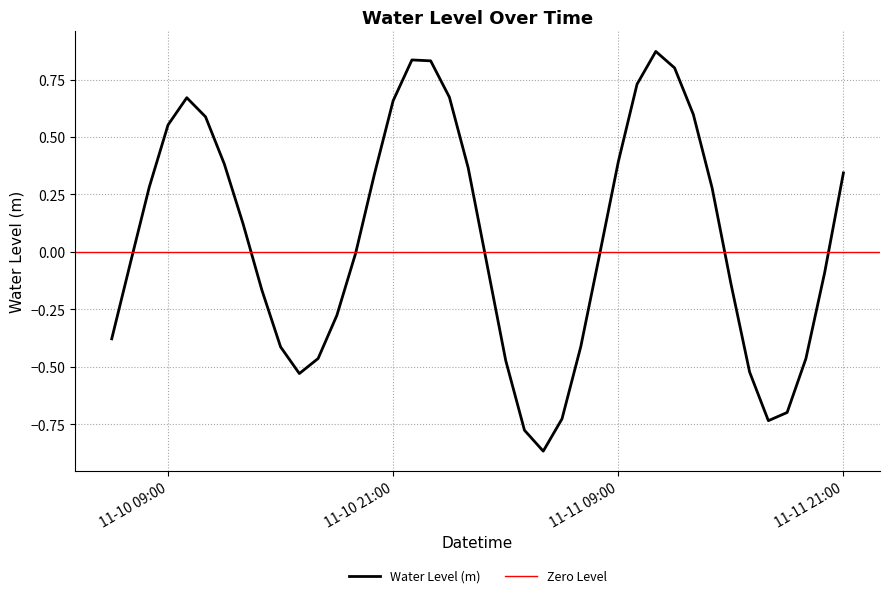

How many negative values are there?

21